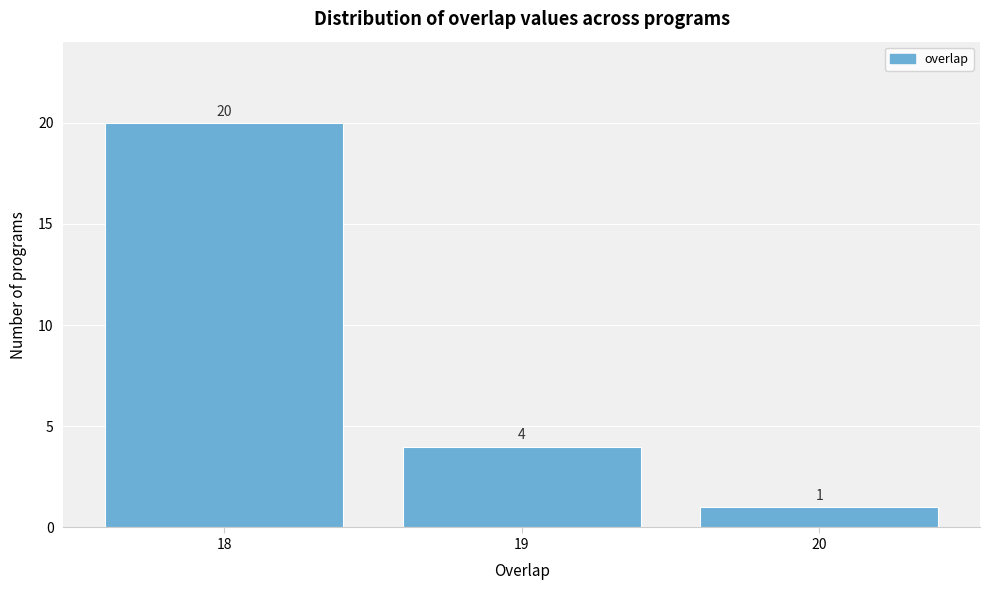

Reading left to right, transcribe this chart: for each bar, give the range it covers on the x-axis and its height.

17.5 to 18.5: 20
18.5 to 19.5: 4
19.5 to 20.5: 1